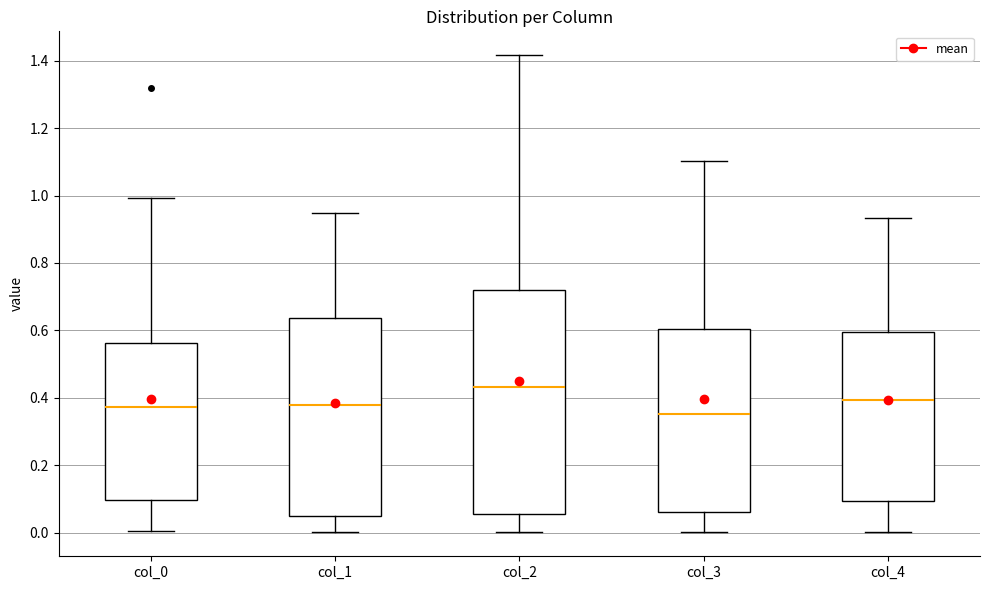

Reading left to right, transcribe this box plot: for each box, give where its median line is, the range the box spans, and where its two whiskers end, as read against the y-axis. The values are not printed on the chart, so give them approximately, as read against the axis.

col_0: median 0.38, box 0.10 to 0.56, whiskers 0.00 to 1.00
col_1: median 0.38, box 0.06 to 0.64, whiskers 0.00 to 0.94
col_2: median 0.44, box 0.06 to 0.72, whiskers 0.00 to 1.42
col_3: median 0.36, box 0.06 to 0.60, whiskers 0.00 to 1.10
col_4: median 0.40, box 0.10 to 0.60, whiskers 0.00 to 0.94